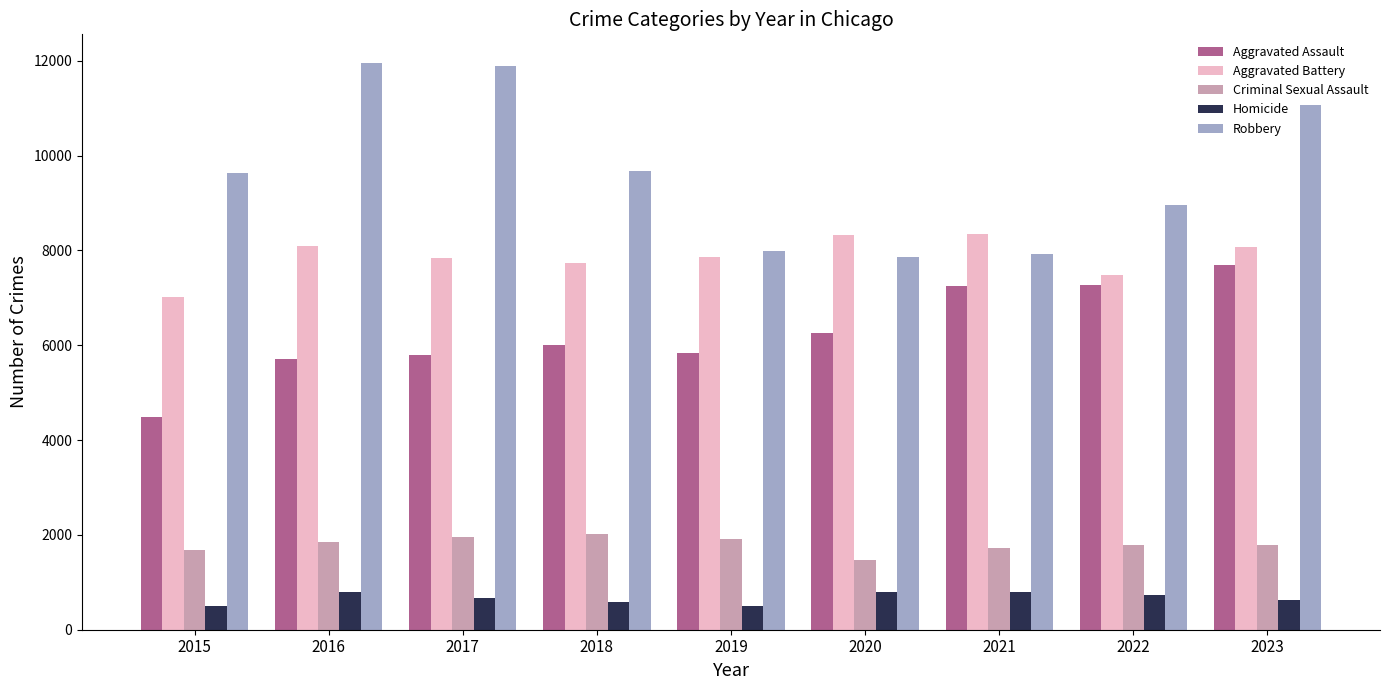

How many bars are there in total?

45